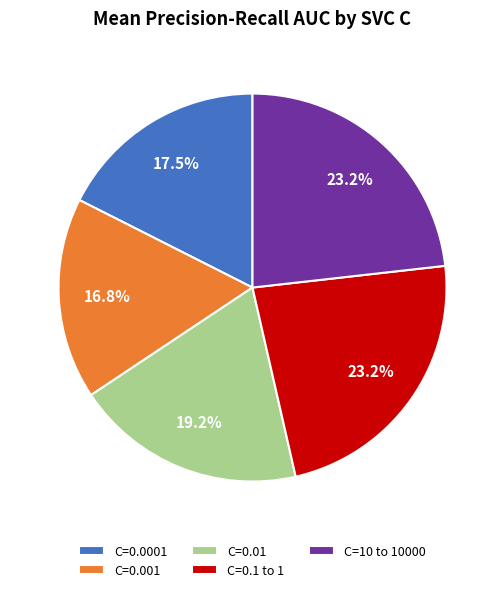

What percentage do C=0.001 and C=0.1 to 1 together represent?

40.0%